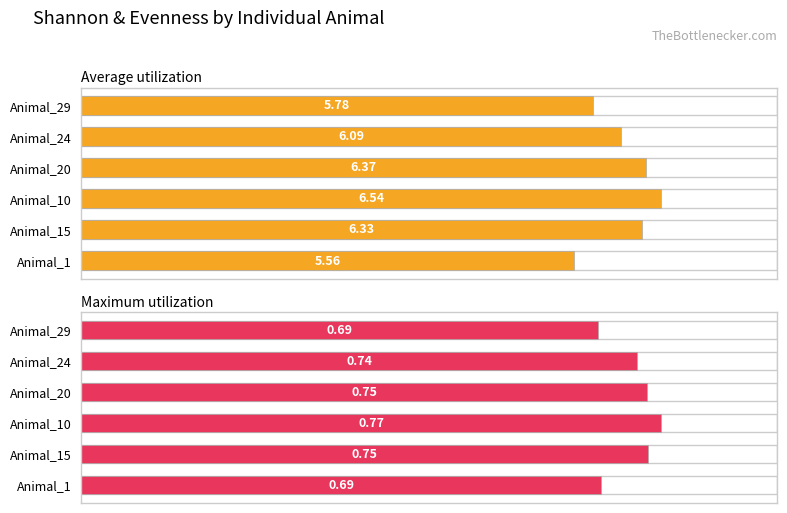

True or false: Maximum utilization has a value of 0.7 at Animal_1.

True